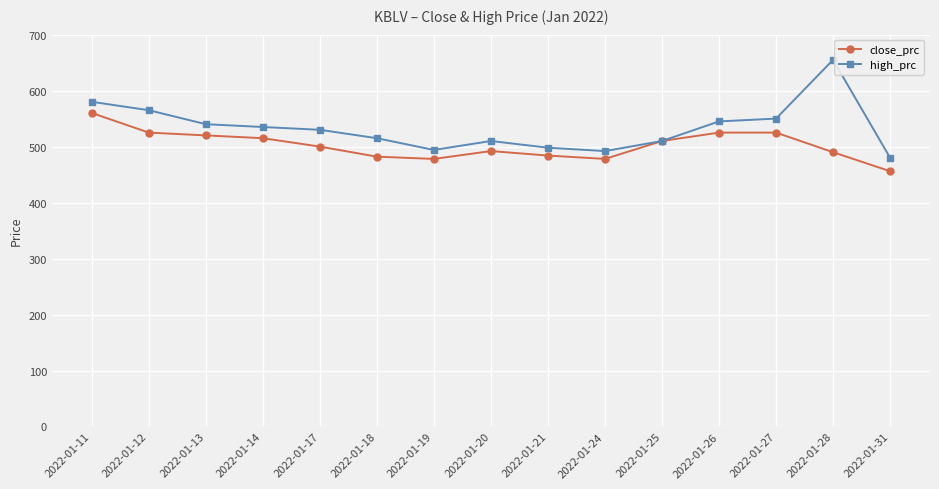

The high_prc series shows 550 at 2022-01-27. True or false?

True